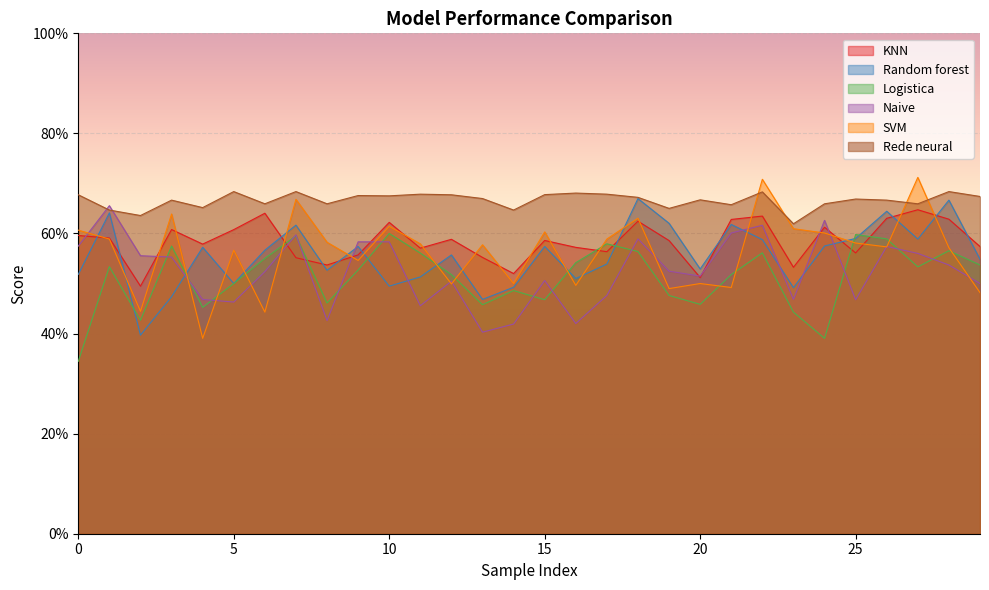

What is the minimum value shown in the chart?

0.3